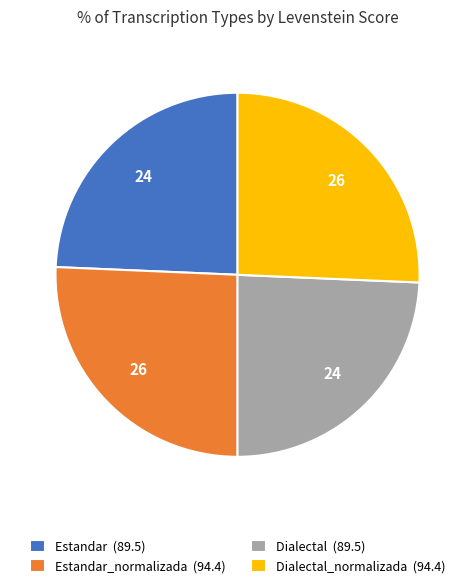

Approximately how many times larger is the value at Dialectal_normalizada (94.4) compared to Dialectal (89.5)?

1.1